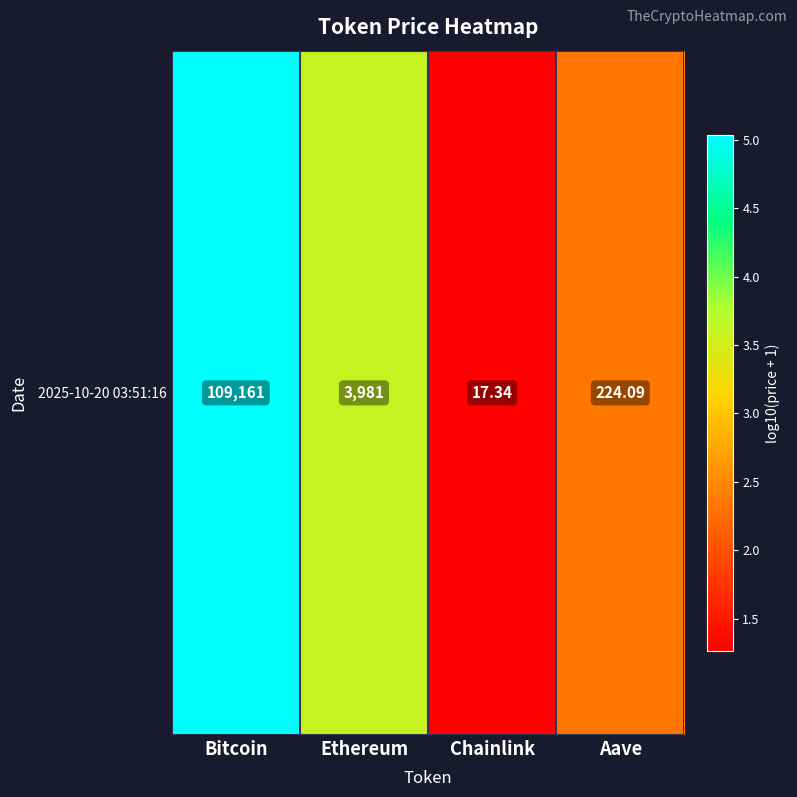

At which category does the chart reach its minimum across all series?

Chainlink